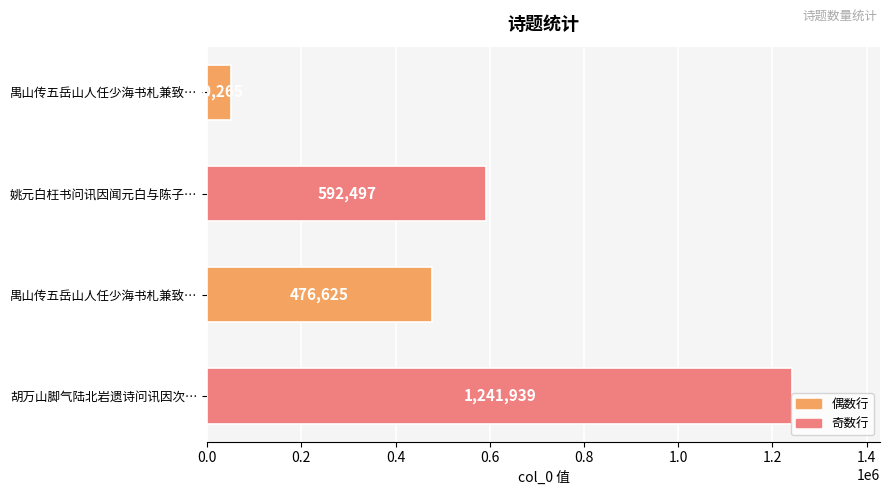

Are the bars grouped side by side (vs. stacked)?

No